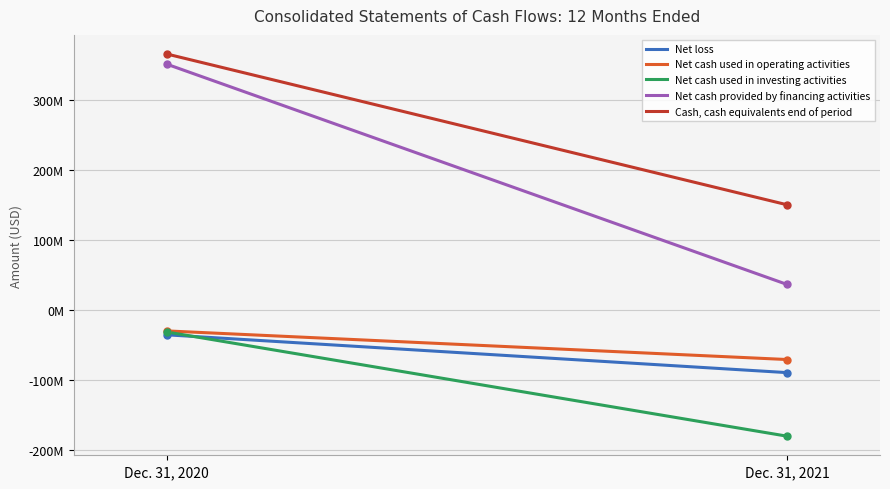

What are all the series names shown in the legend?

Net loss, Net cash used in operating activities, Net cash used in investing activities, Net cash provided by financing activities, Cash, cash equivalents end of period